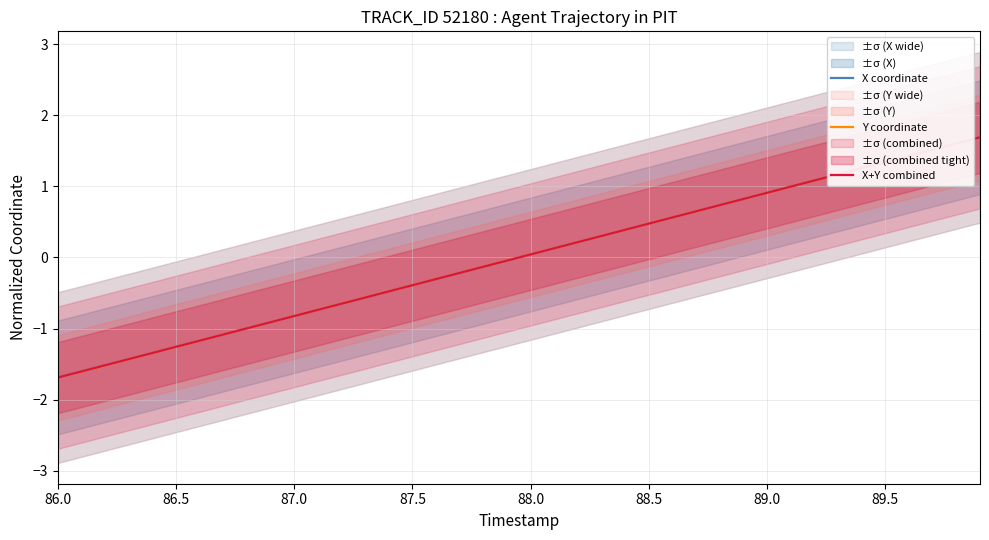

Is it true that Y coordinate equals -1.1 at 87.0?

False